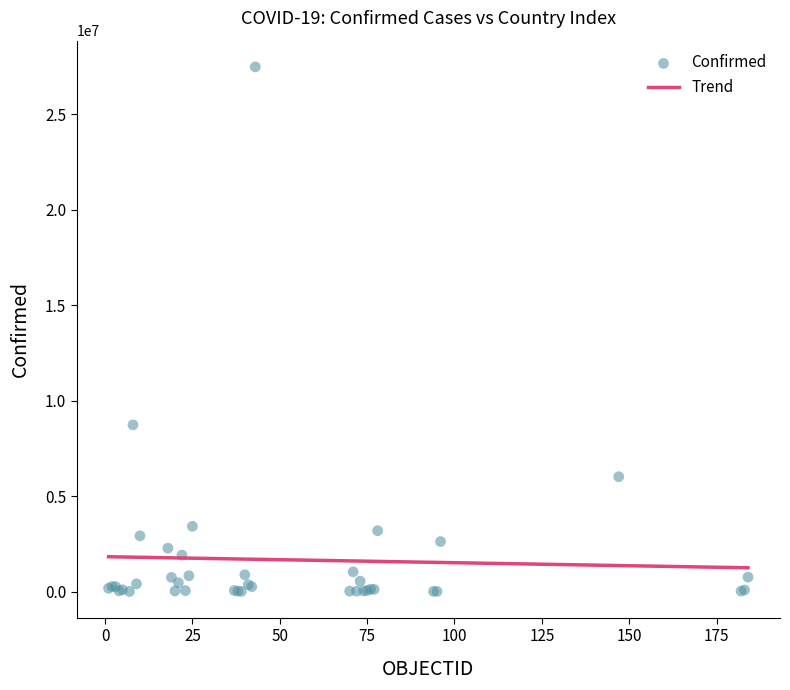

What Y value in the scatter plot is closest to 13750060?

8734551